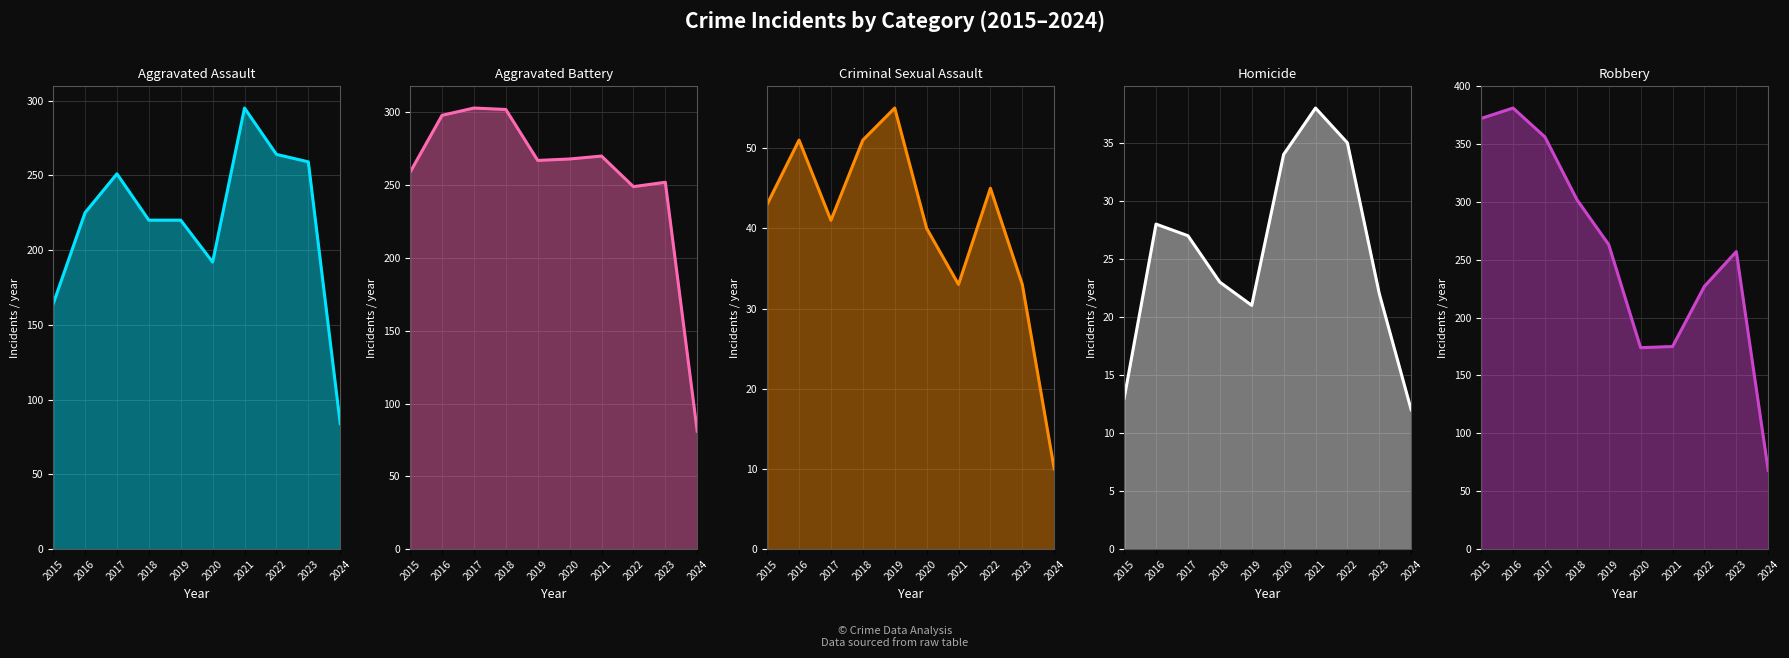

What is the sum of all Robbery values?

2575